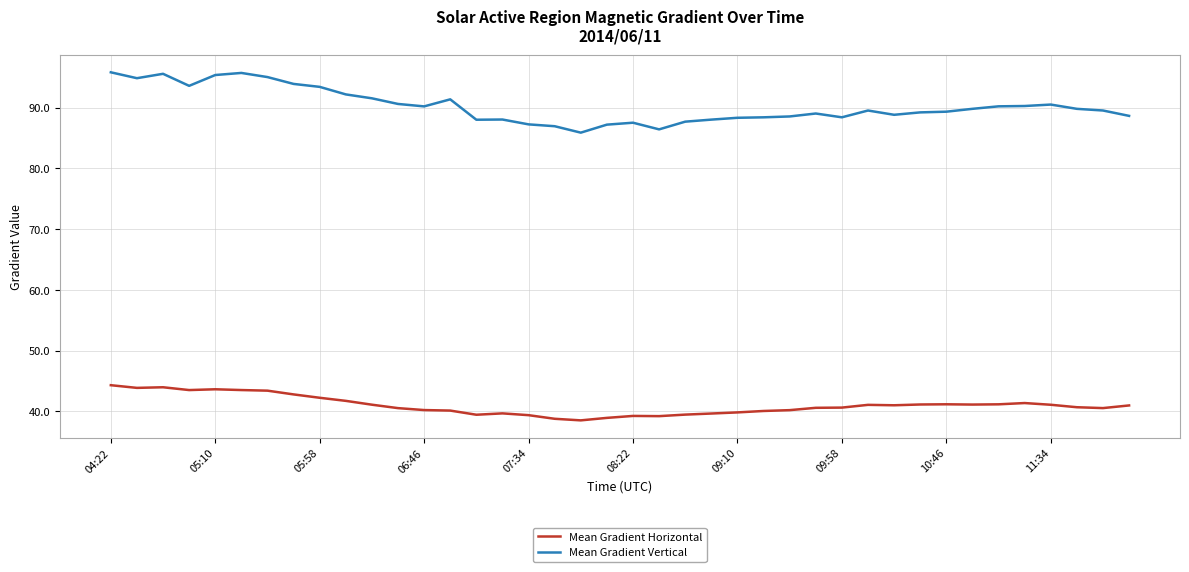

Which series has the largest total across all categories?

Mean Gradient Vertical